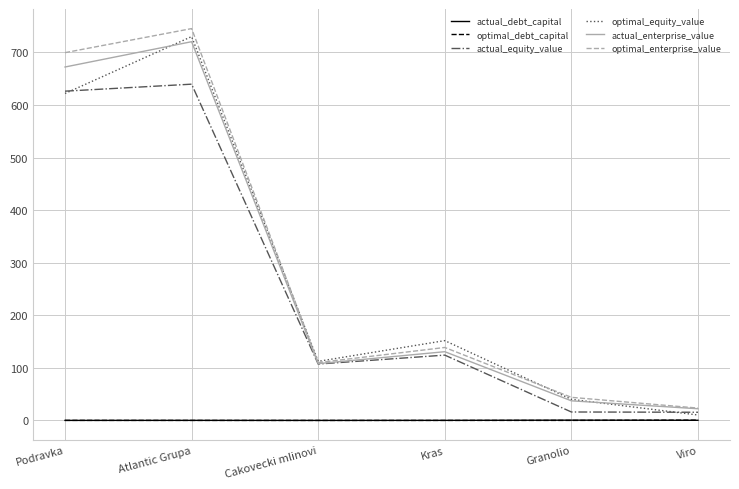

What is the difference between the highest and lowest values at Atlantic Grupa?

745.4